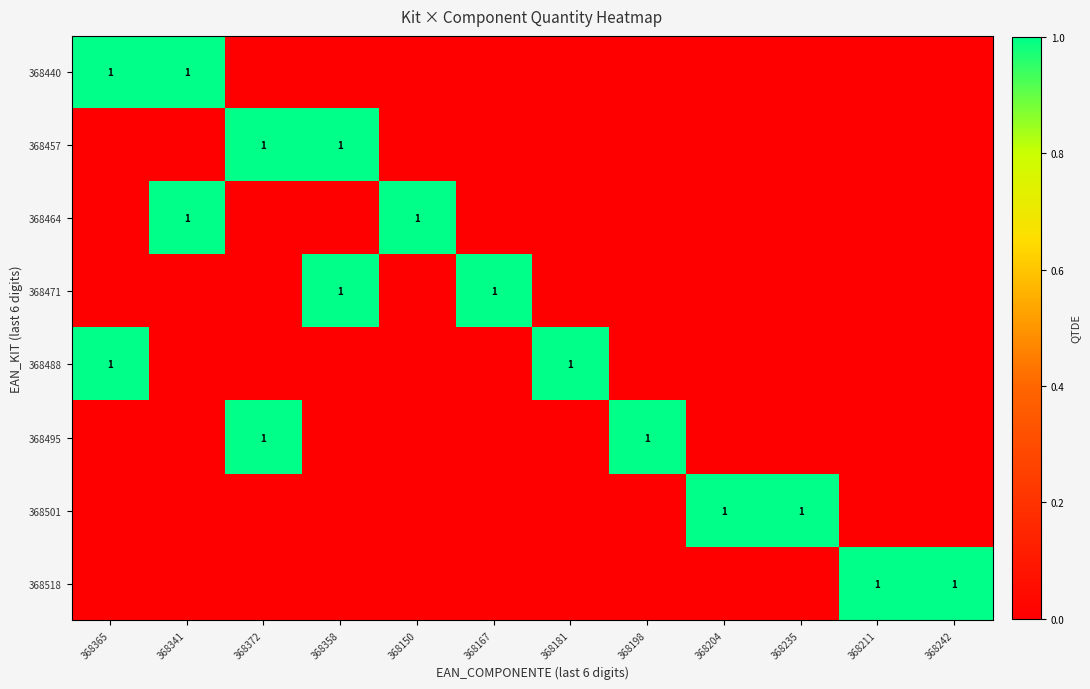

How many series are shown in this chart?

8